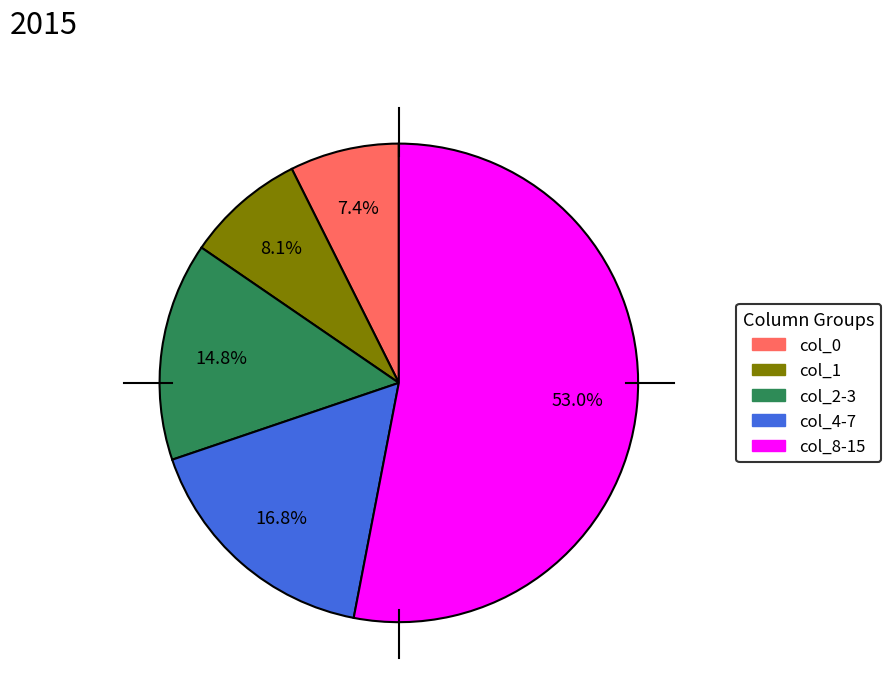

Is there a majority slice in this chart?

Yes